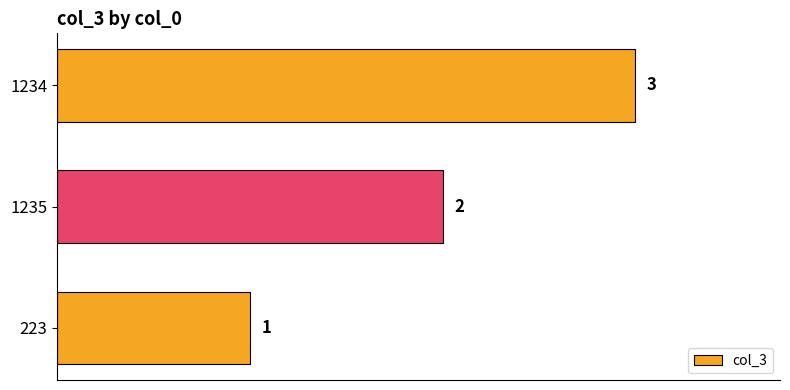

What is the change in value from 223 to 1234?

+2